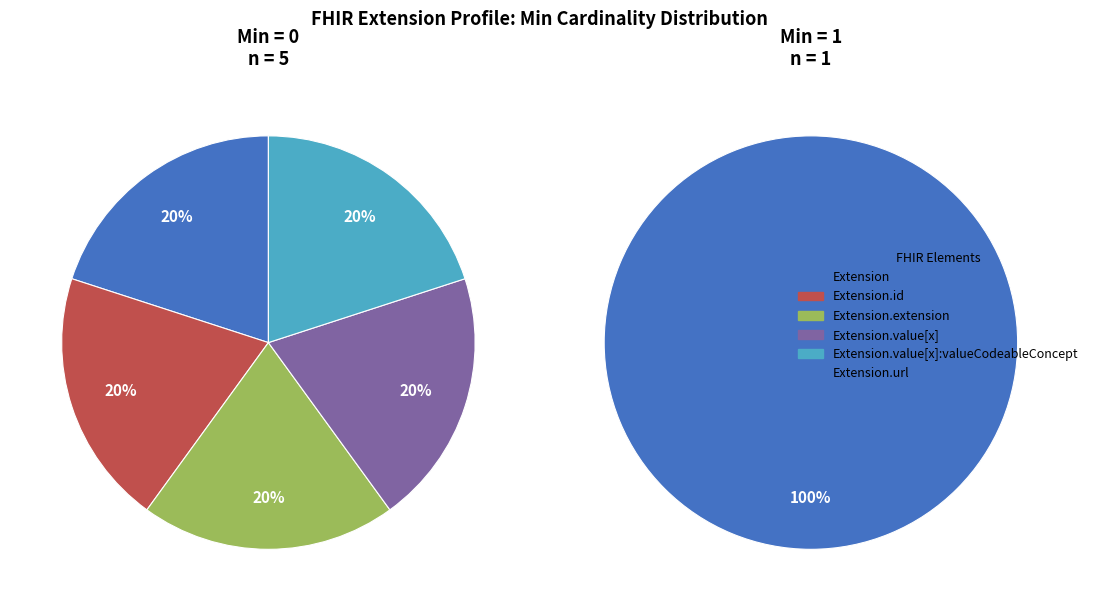

Rank the categories by value from lowest to highest.

Extension, Extension.id, Extension.extension, Extension.value[x], Extension.value[x]:valueCodeableConcept, Extension.url